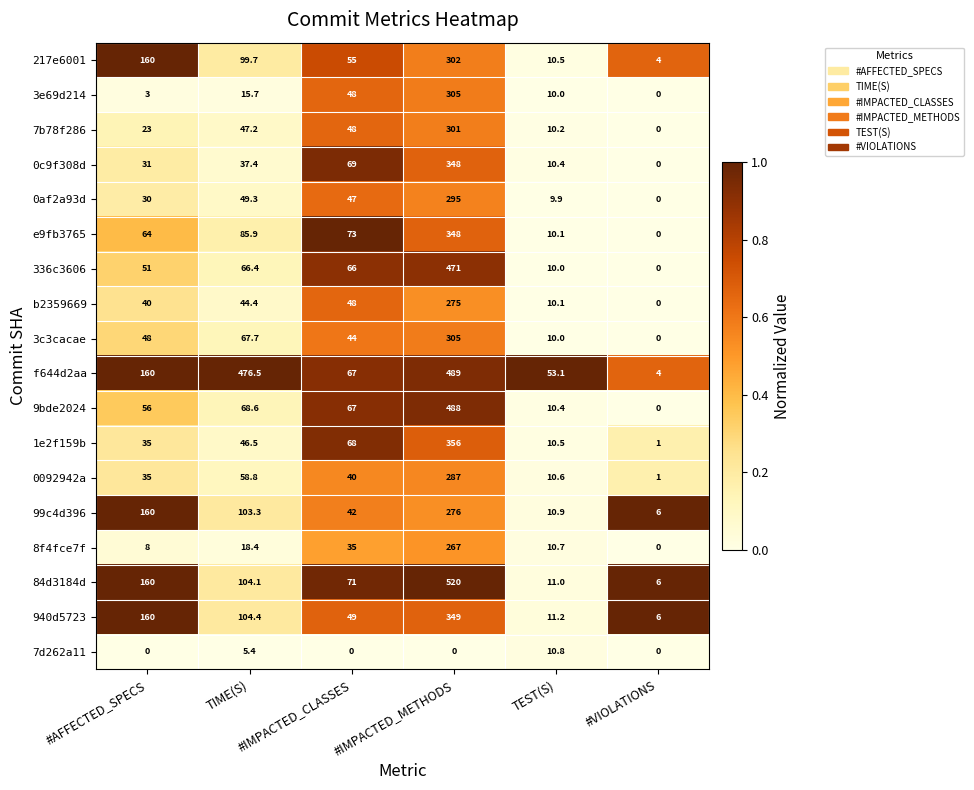

Which series has the largest total across all categories?

f644d2aa